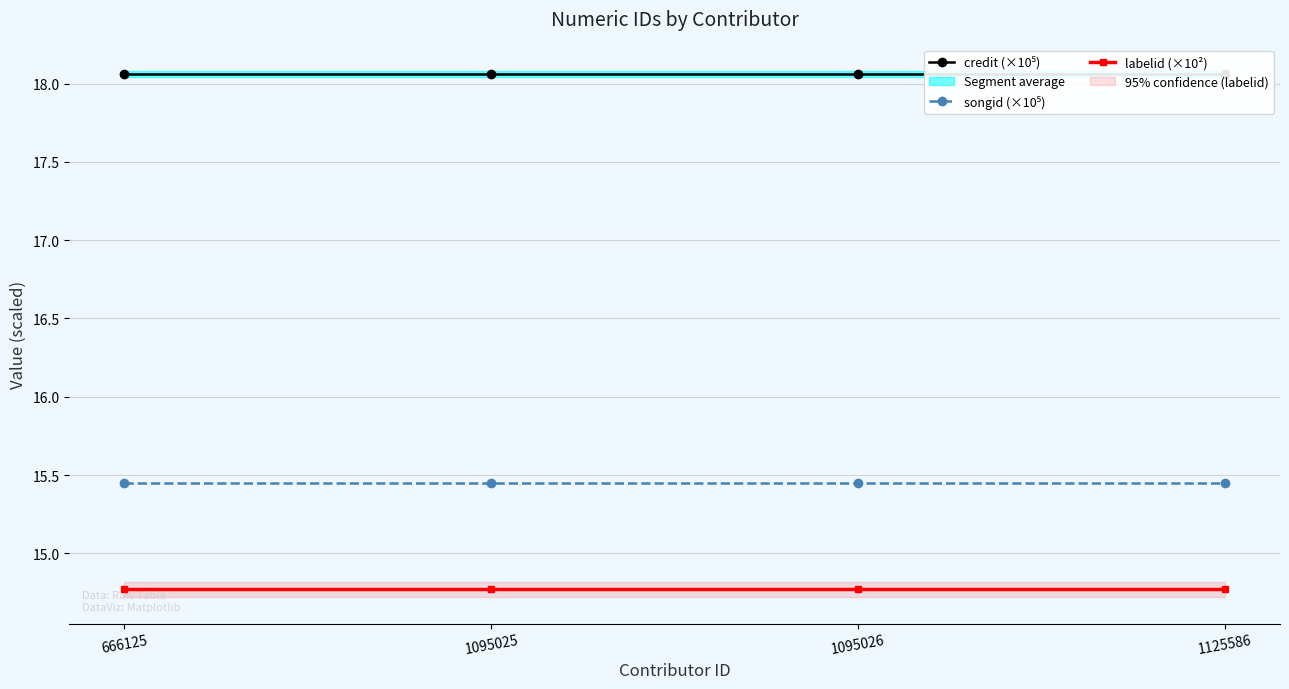

Between 666125 and 1125586, which is larger?

666125